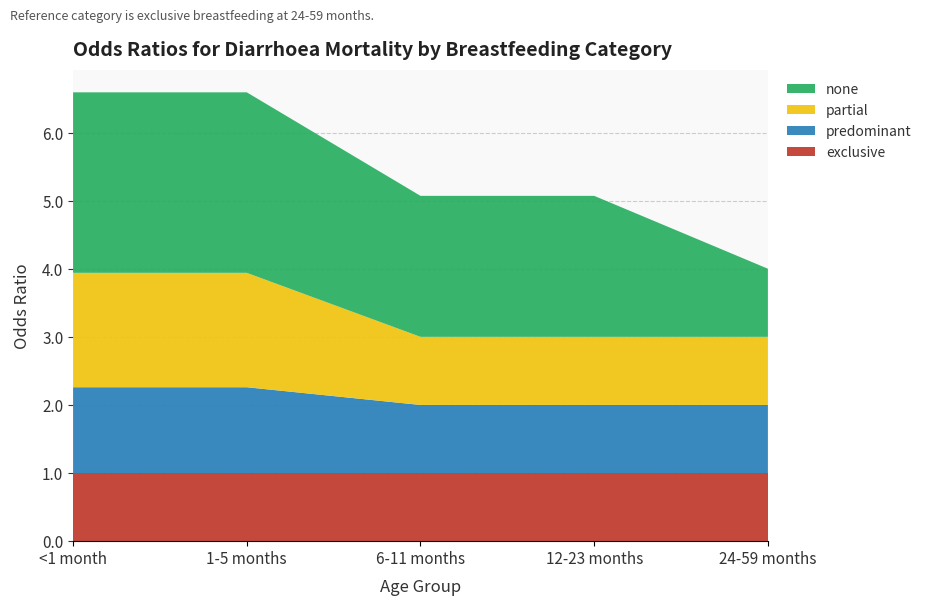

Reading left to right, transcribe all the data shown in this chart.

exclusive: <1 month=1.0	1-5 months=1.0	6-11 months=1.0	12-23 months=1.0	24-59 months=1.0
predominant: <1 month=1.3	1-5 months=1.3	6-11 months=1.0	12-23 months=1.0	24-59 months=1.0
partial: <1 month=1.7	1-5 months=1.7	6-11 months=1.0	12-23 months=1.0	24-59 months=1.0
none: <1 month=2.6	1-5 months=2.6	6-11 months=2.1	12-23 months=2.1	24-59 months=1.0